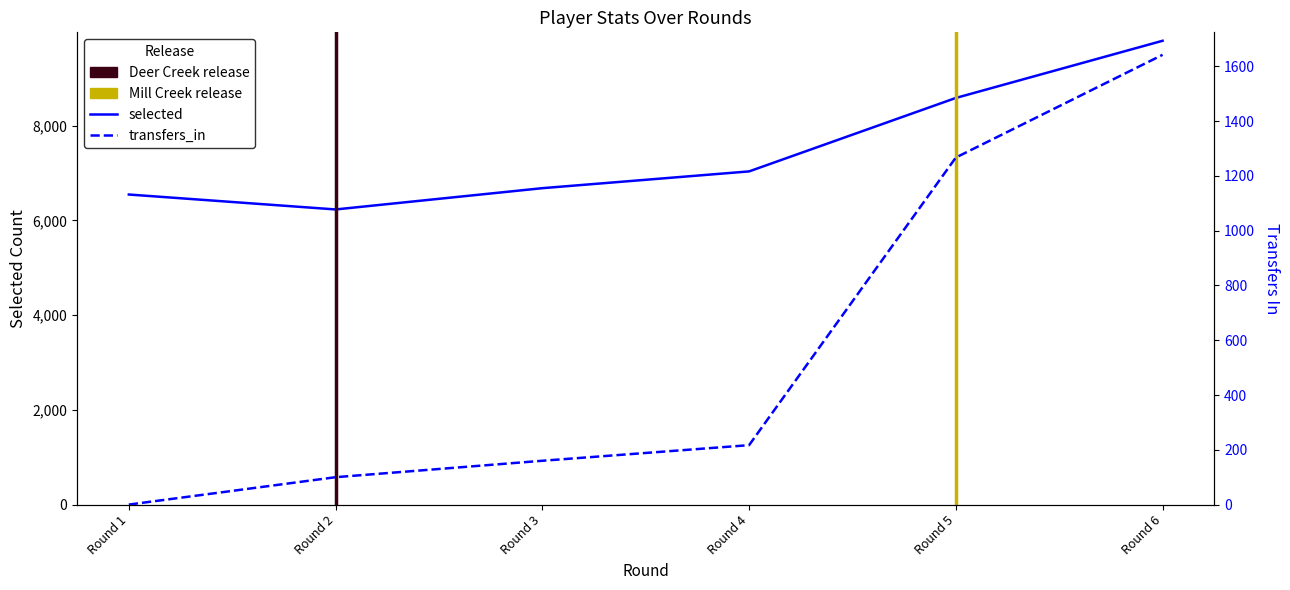

In selected, how many points are lower than both neighbors (excluding endpoints)?

1